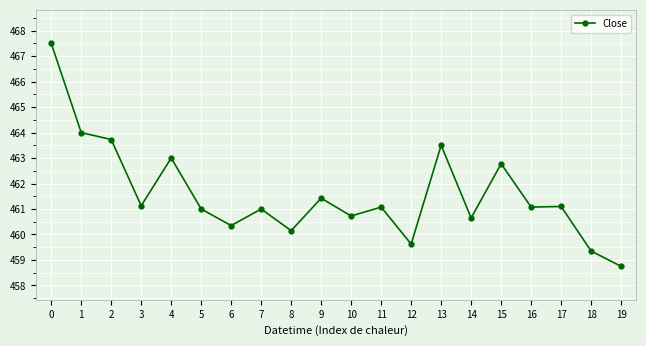

What is the smallest value displayed?

458.8